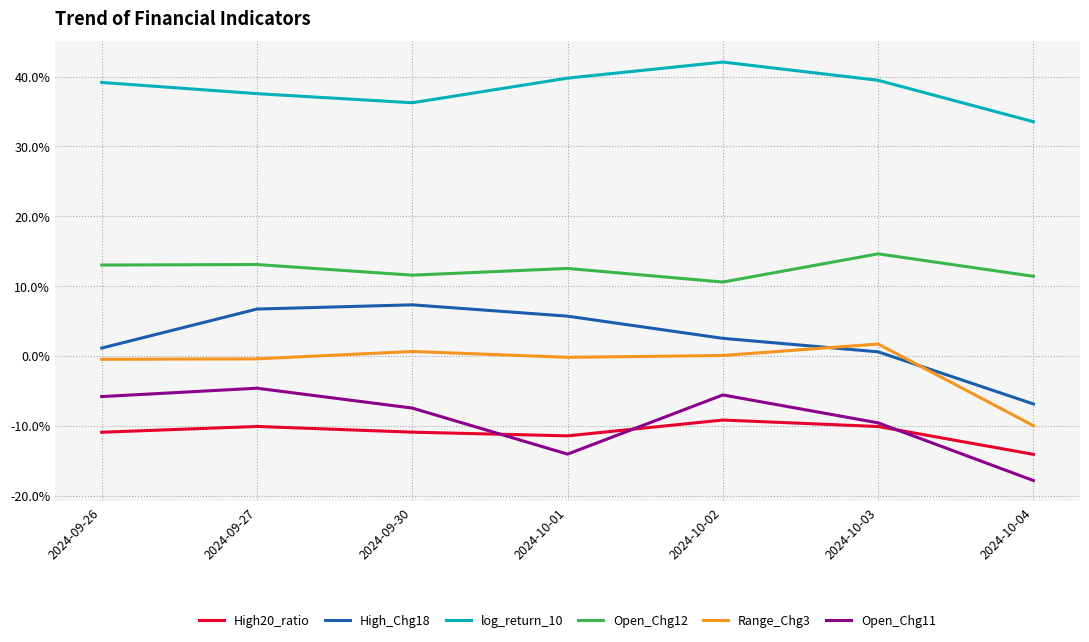

Does the chart have visible grid lines?

Yes